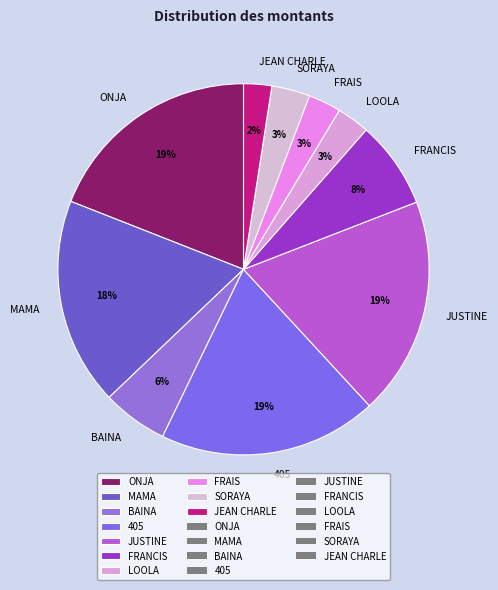

Which has a higher value, SORAYA or FRANCIS?

FRANCIS